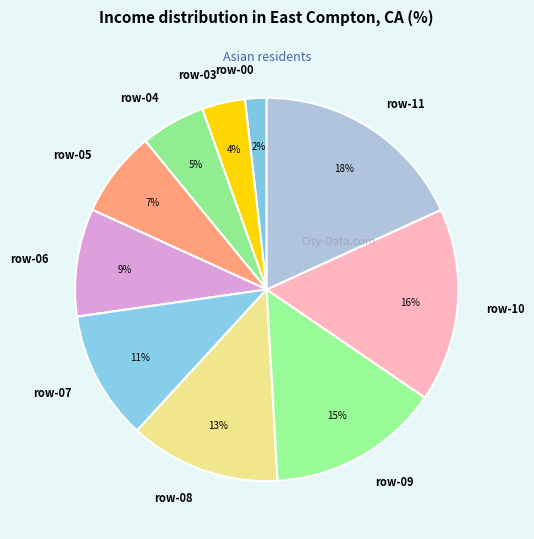

What percentage is the row-05 slice, to the nearest percent?

7%